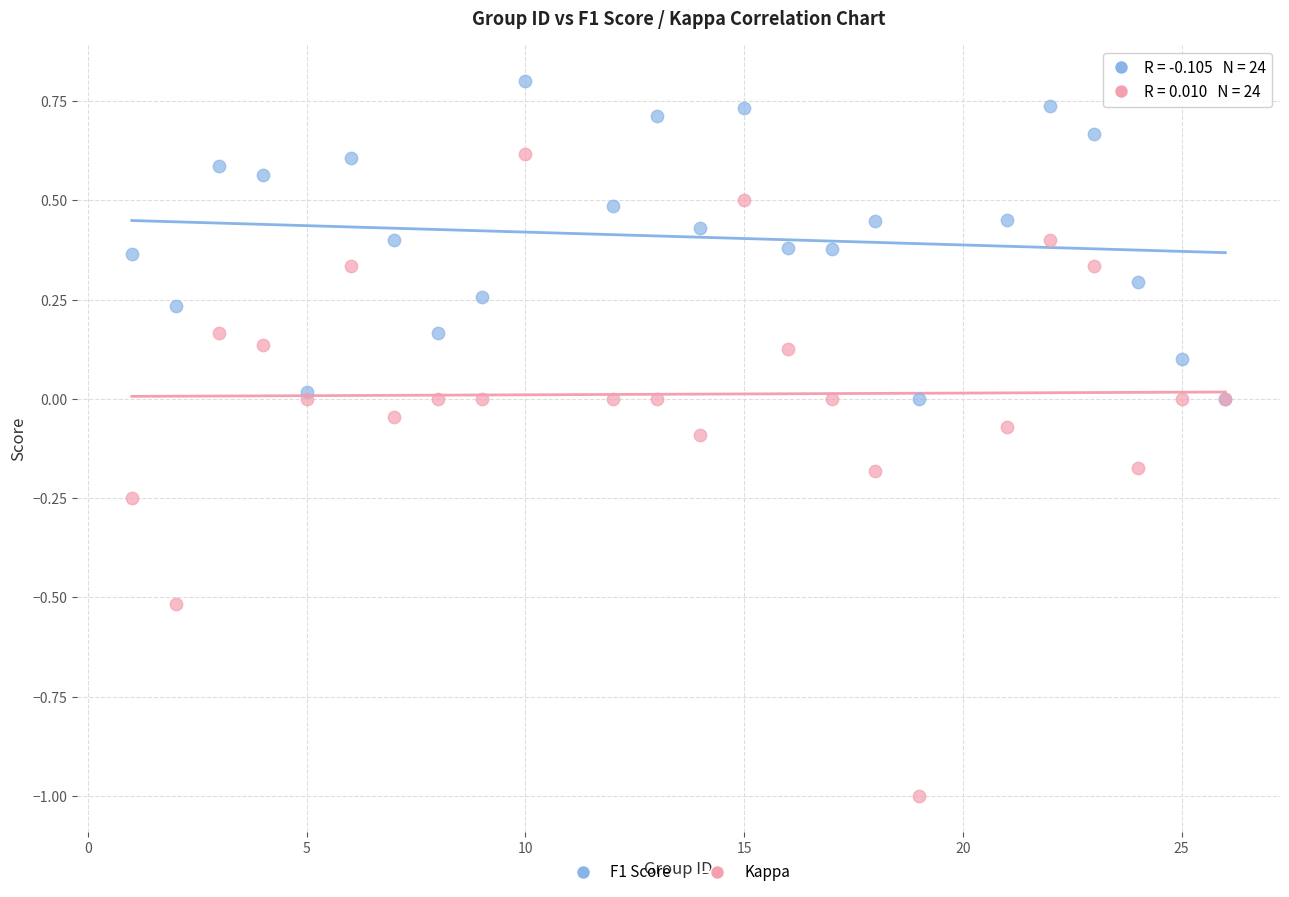

Which series contains the lowest Y value?

Kappa